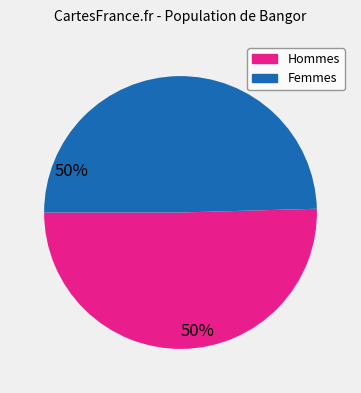

Which category accounts for the majority?

Hommes